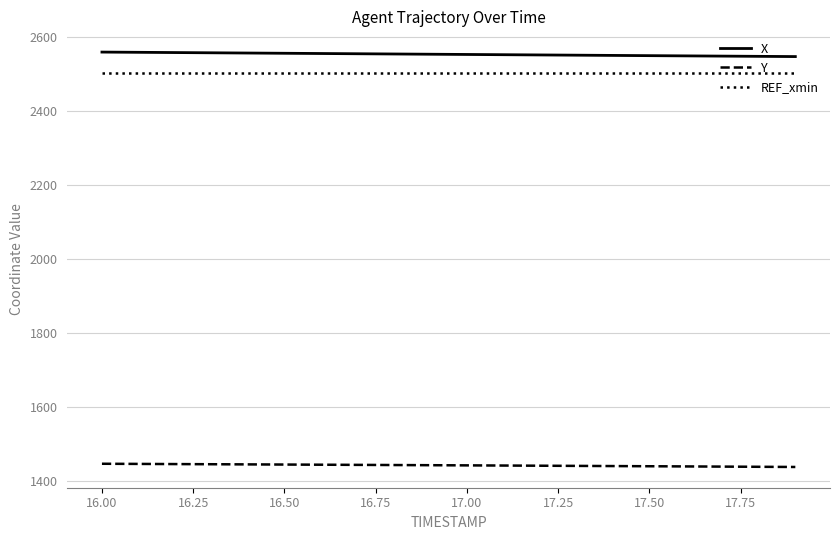

True or false: X and REF_xmin intersect in this chart.

False